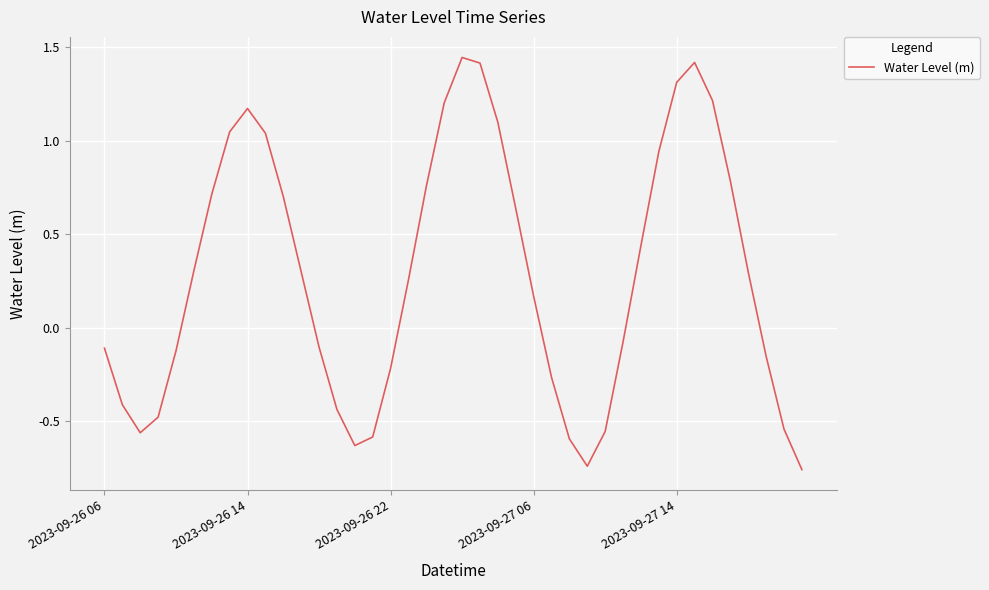

What is the difference between the maximum and minimum values?

2.2